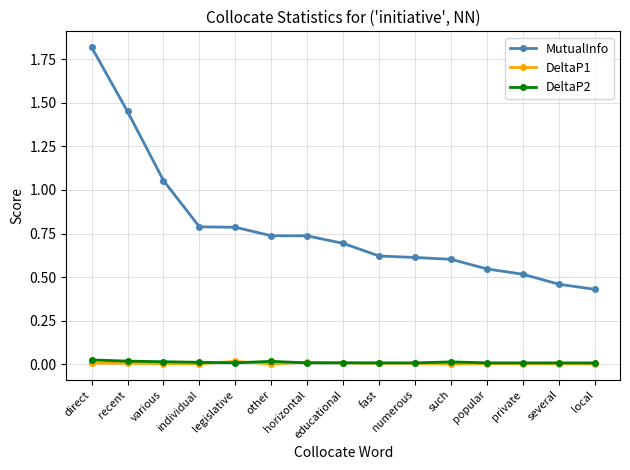

At which label does MutualInfo reach its minimum?

local